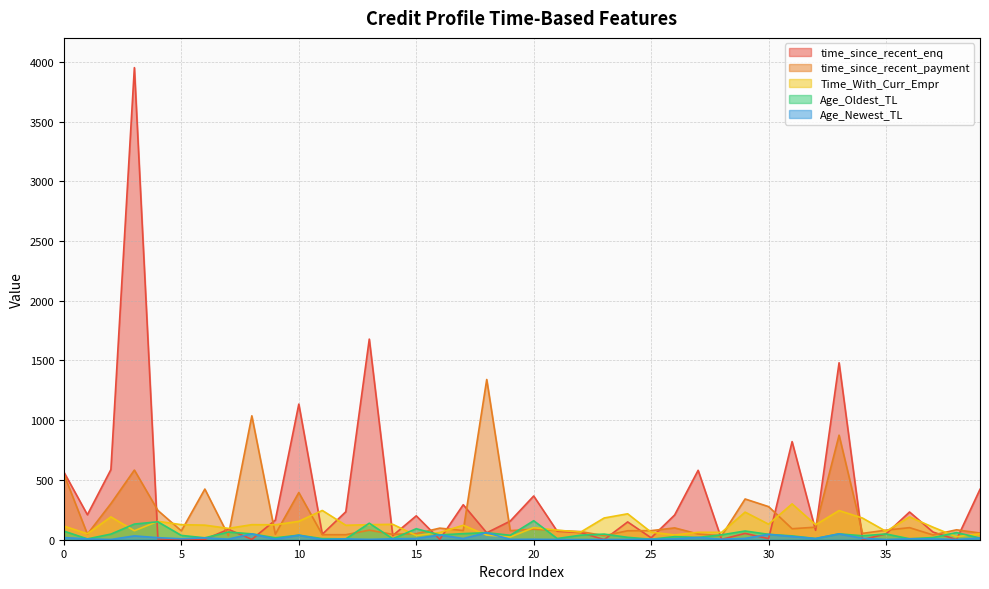

True or false: Age_Newest_TL has a value of 7 at 12.

True